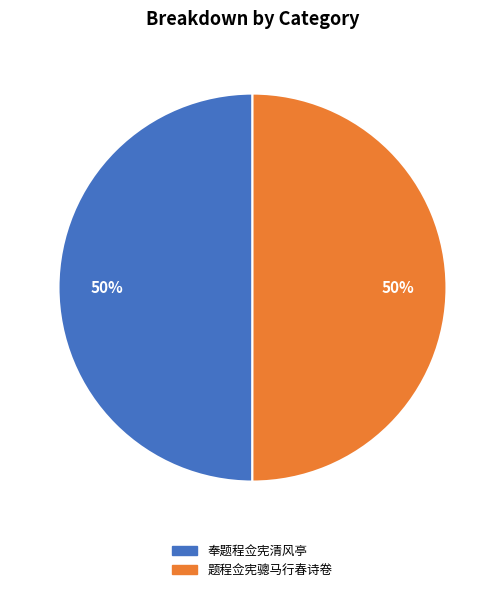

Is the sum of 题程佥宪骢马行春诗卷 and 奉题程佥宪清风亭 greater than half?

Yes